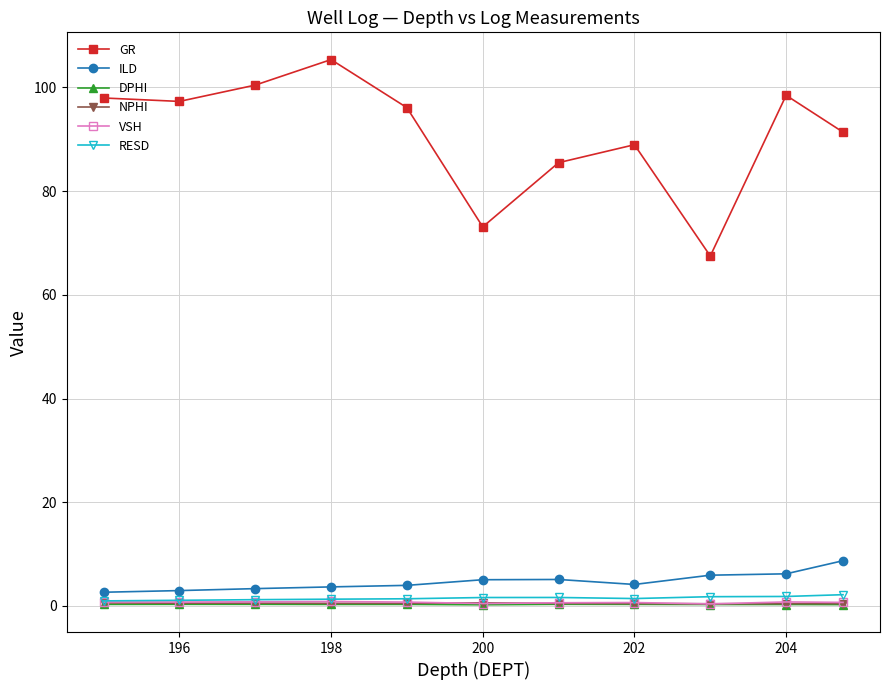

Which series has the widest spread of values?

GR